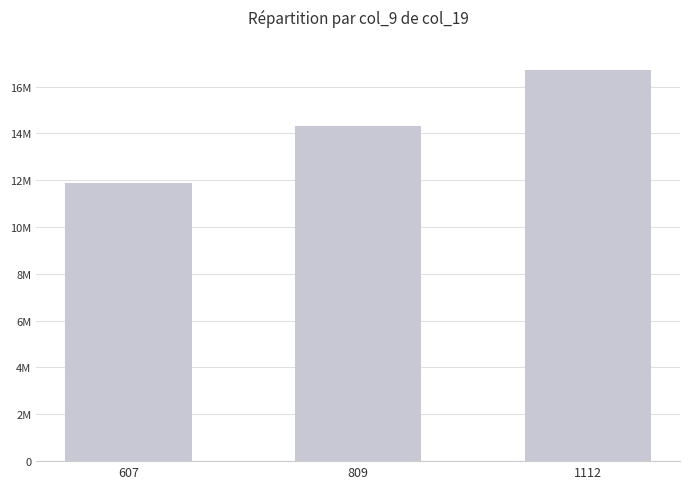

Does the chart contain any negative values?

No